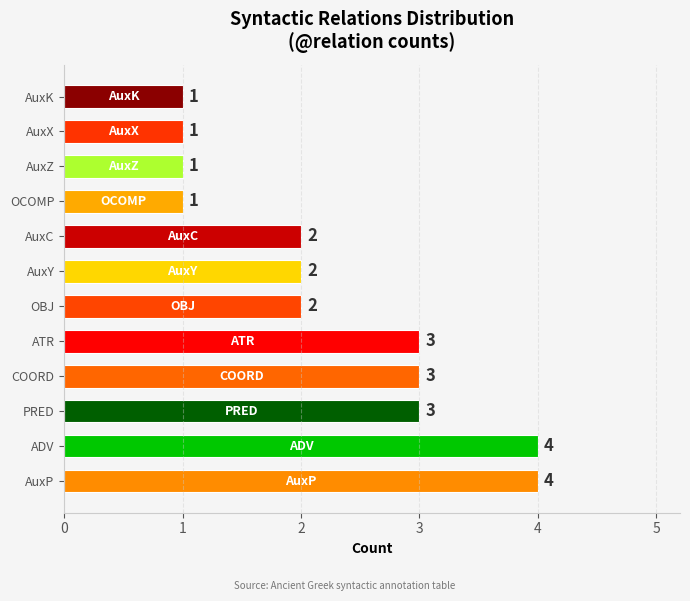

How many data points are less than 2?

4